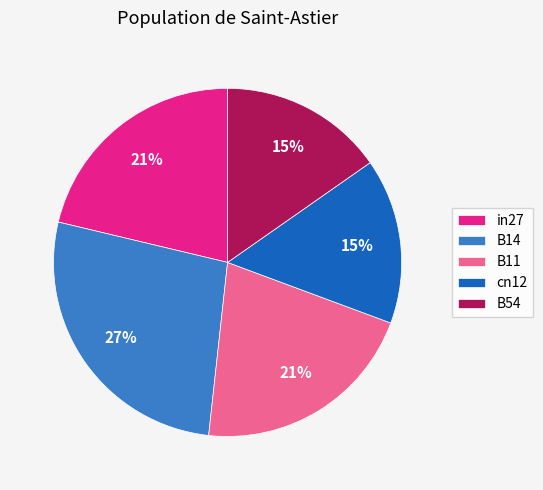

Between B54 and B14, which is larger?

B14